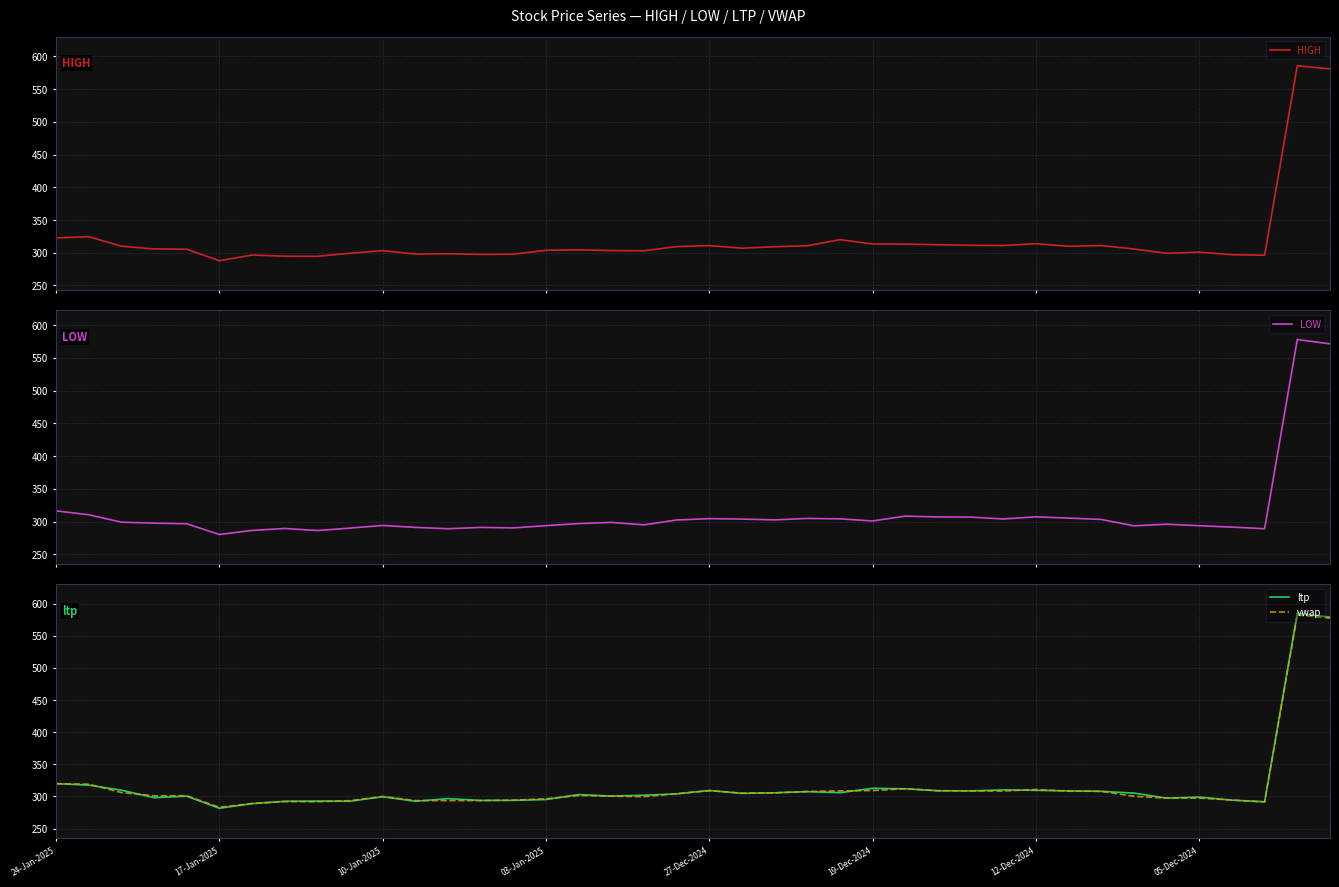

The HIGH series shows 580.8 at 39. True or false?

True